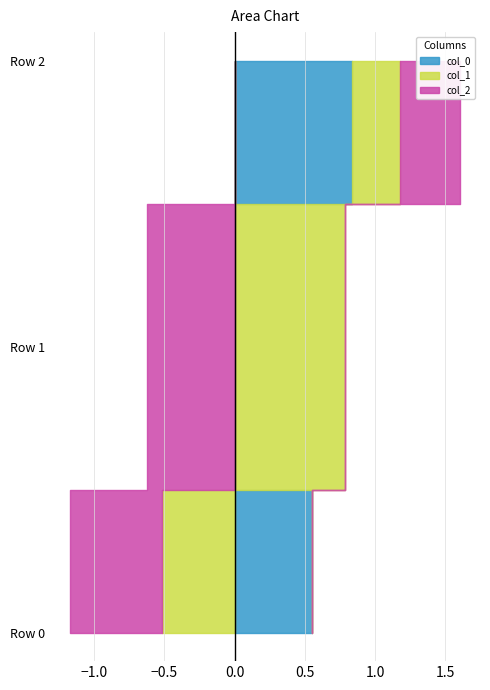

Reading left to right, what are all the values shown in this chart?

col_0: Row 0=0.5	Row 1=0.0	Row 2=0.8
col_1: Row 0=-0.5	Row 1=0.8	Row 2=0.3
col_2: Row 0=-0.7	Row 1=-0.6	Row 2=0.4